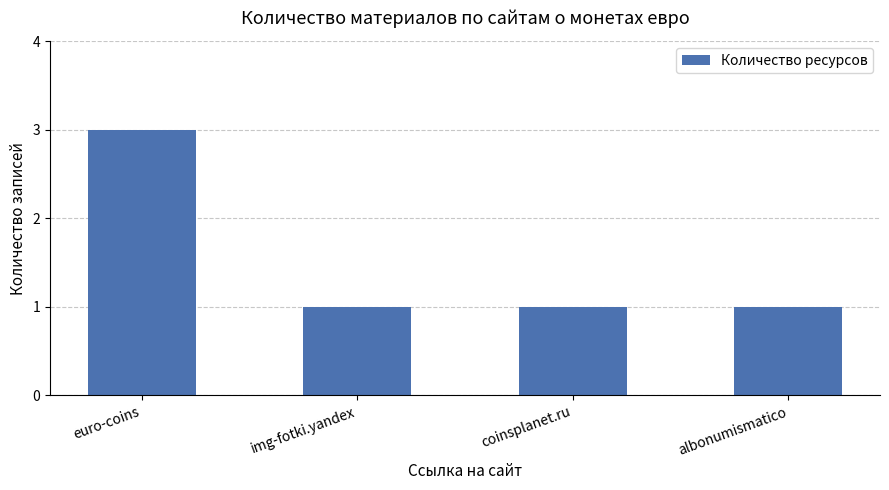

What is the sum of all values?

6